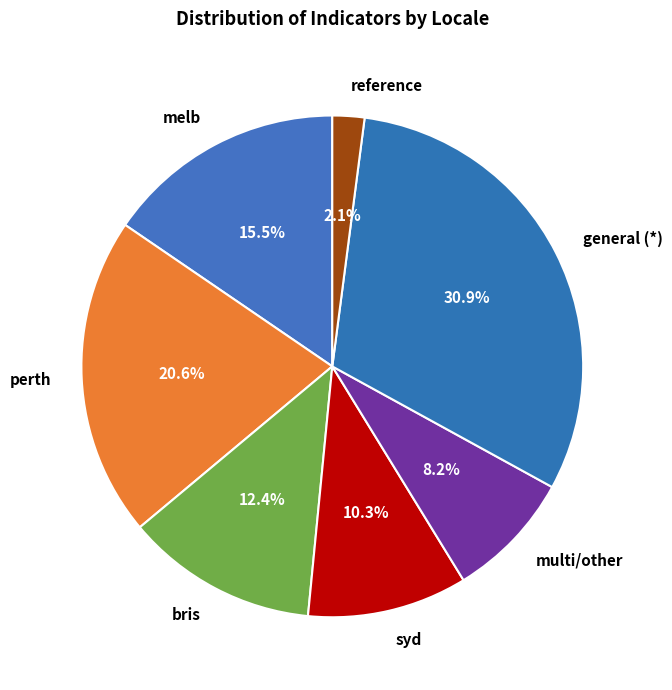

How many slices are in this pie chart?

7